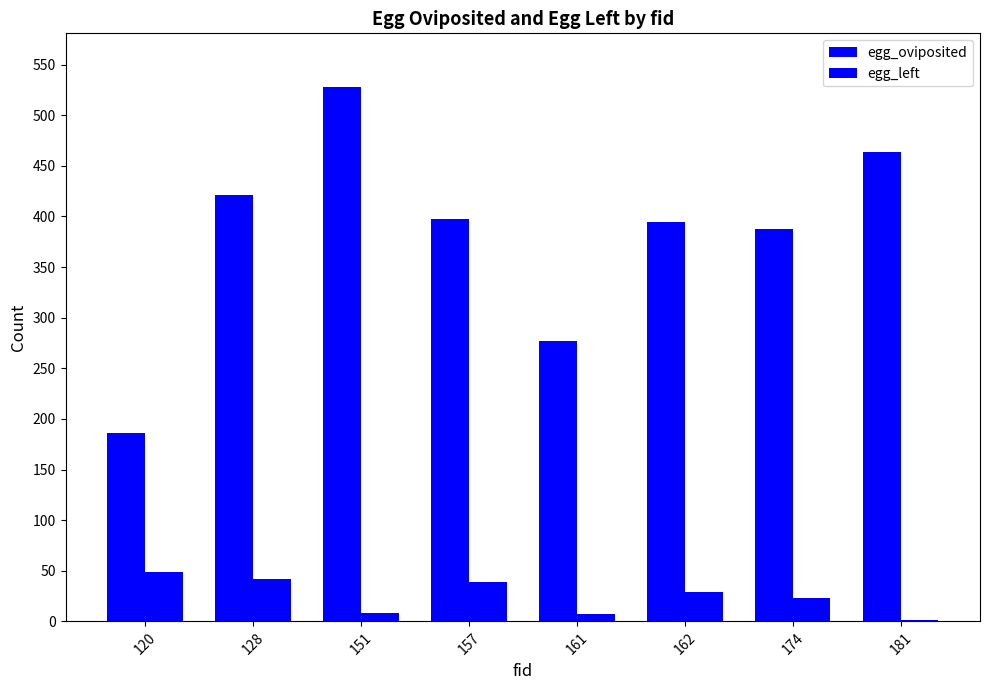

The value of egg_left at 161 is 7. True or false?

True